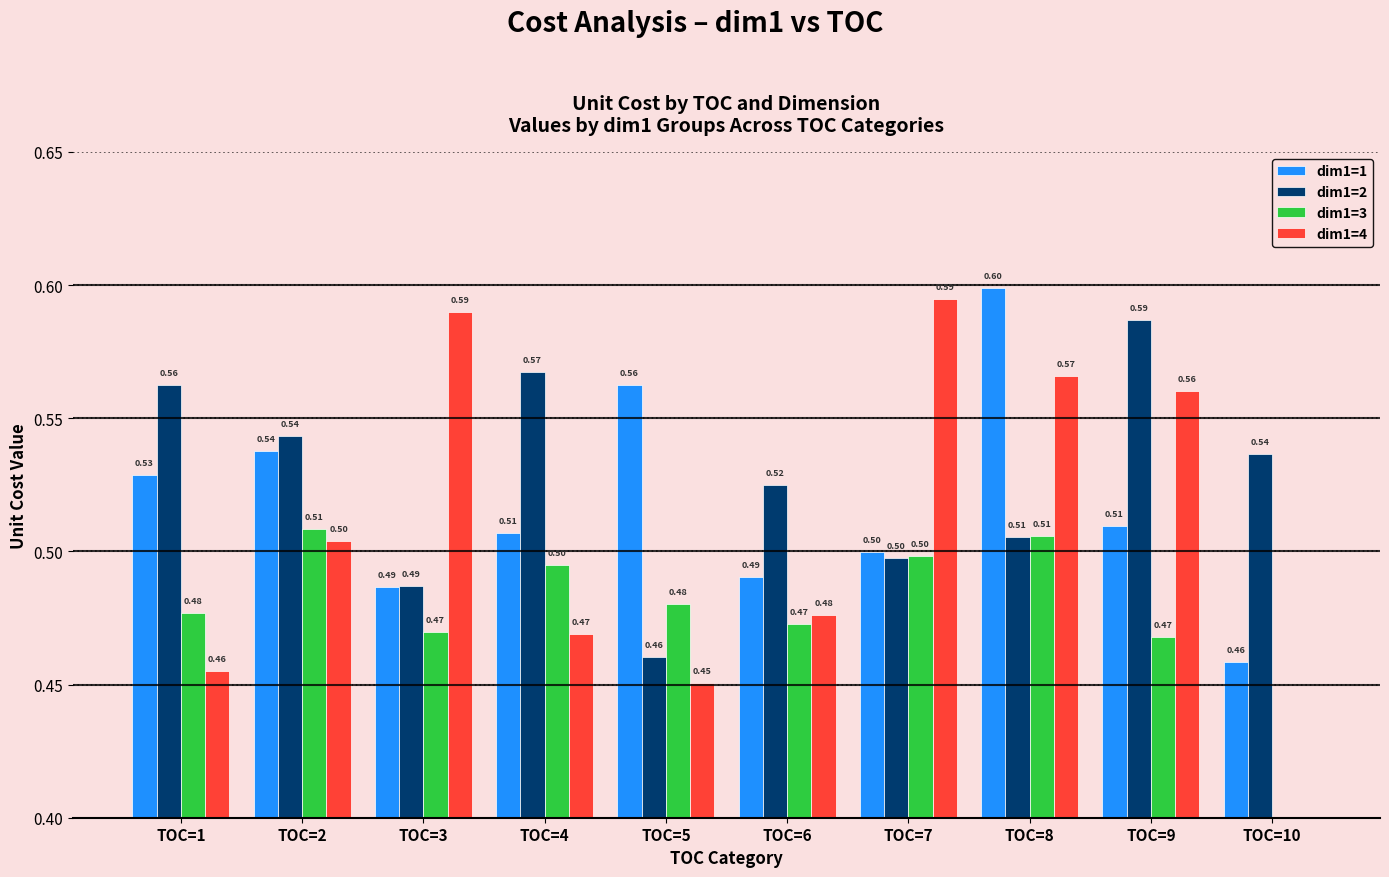

The value of dim1=3 at TOC=6 is 0.8. True or false?

False